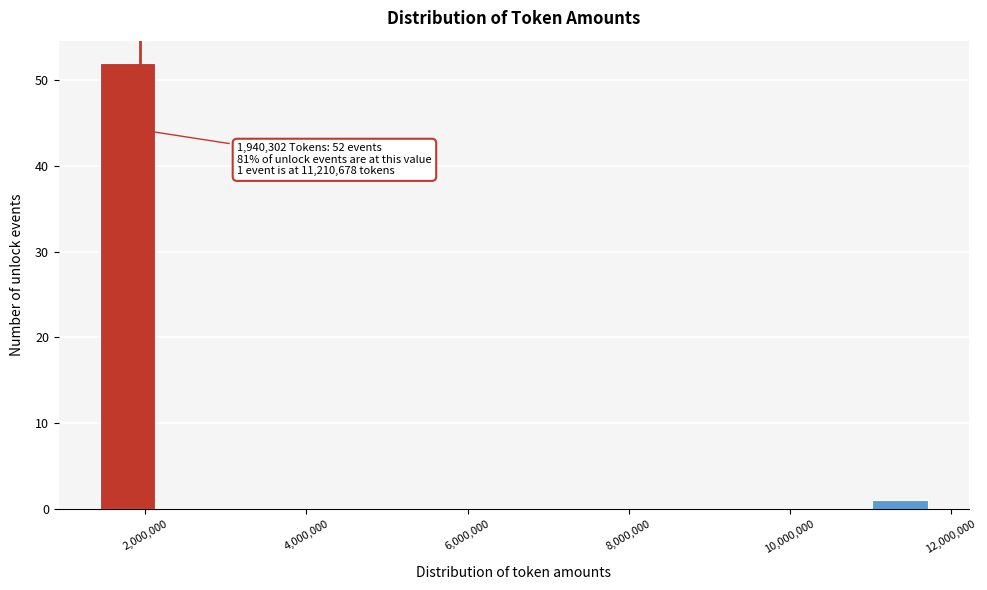

Around what value on the x-axis is the tallest bar? Give the approximate position of its centre, as read against the axis.

1800000